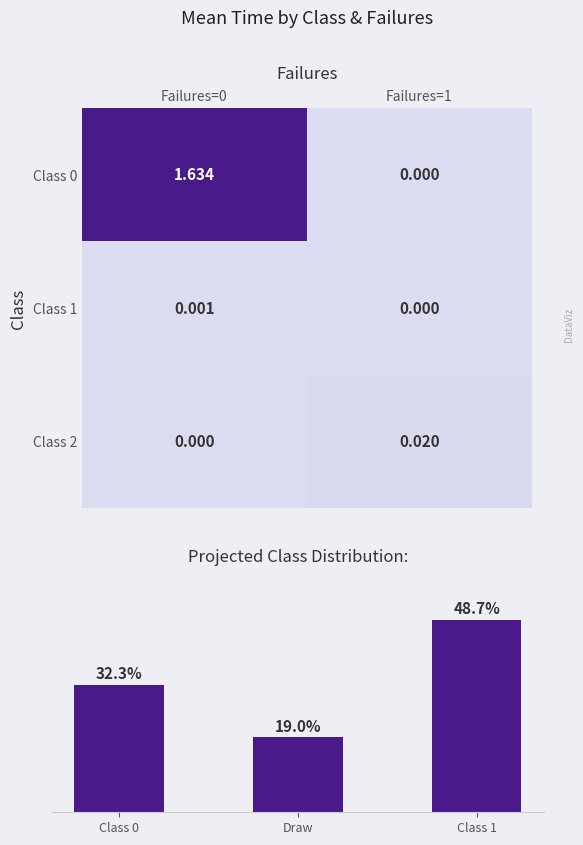

The 3 series shows 17.1 at 2. True or false?

False